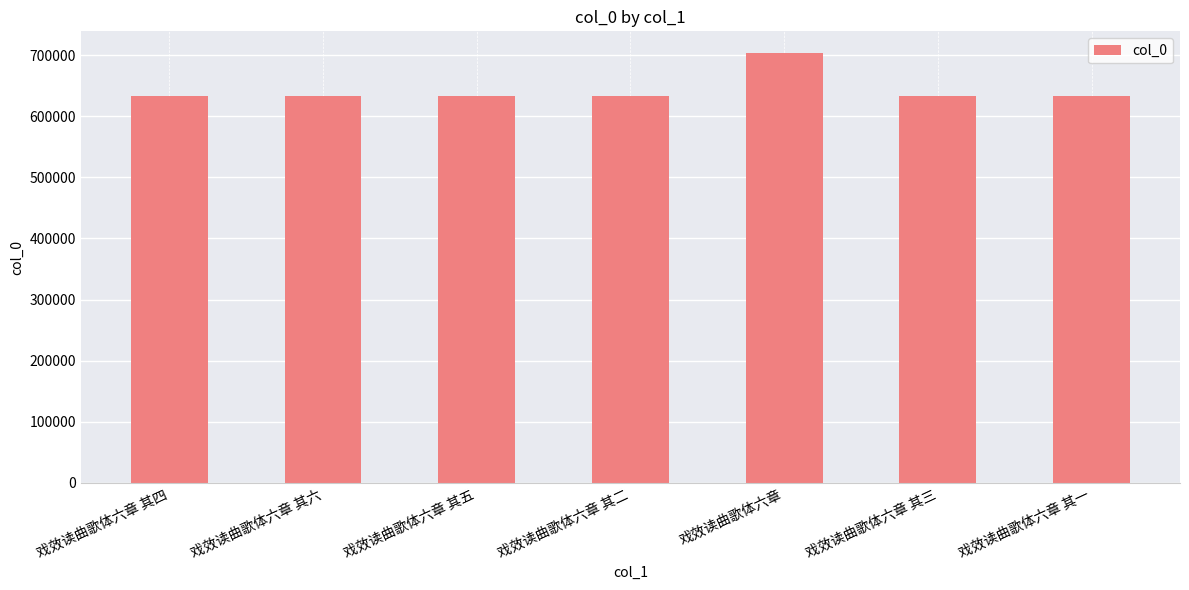

What is the ratio of the value at 戏效读曲歌体六章 其一 to the value at 戏效读曲歌体六章?

0.9